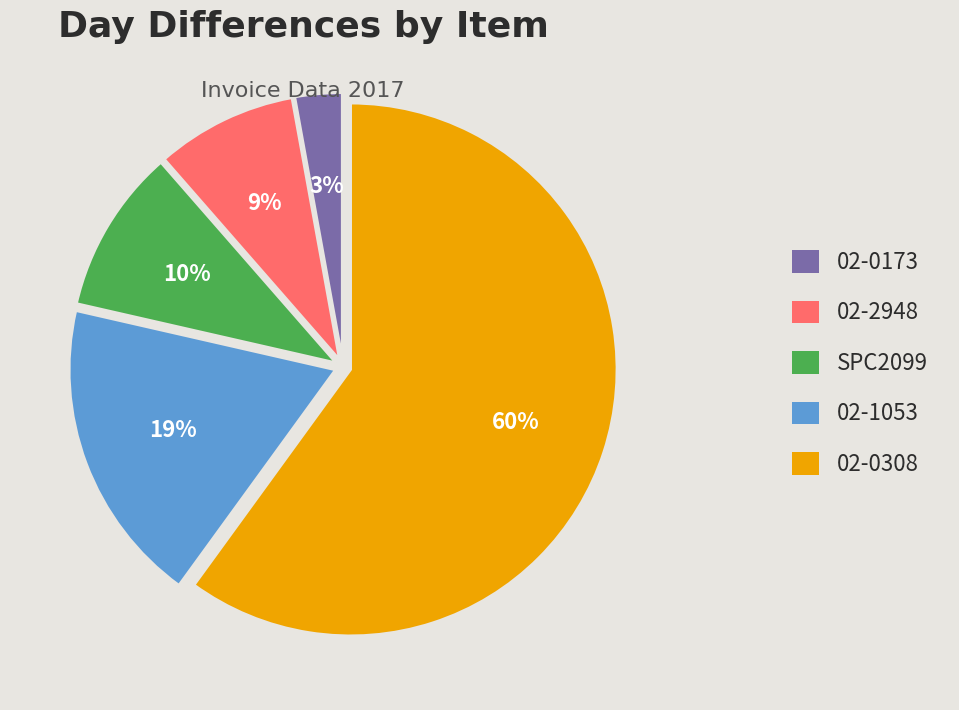

To the nearest percent, what is the average slice percentage?

20%